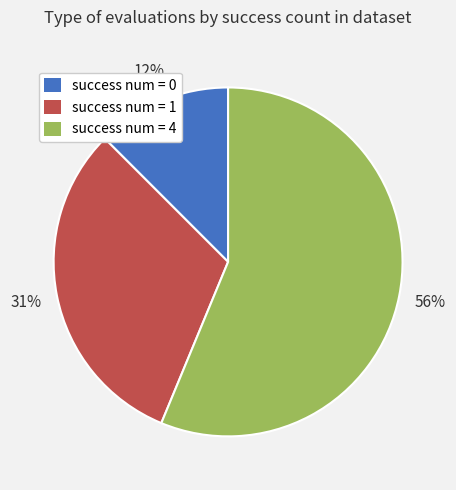

Which has a higher value, success num = 1 or success num = 0?

success num = 1